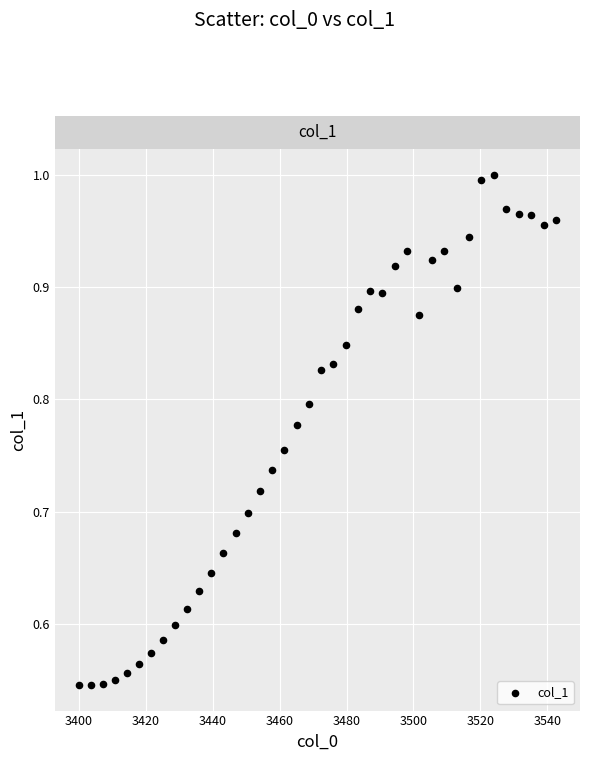

What is the range of X values (max minus min)?

142.6